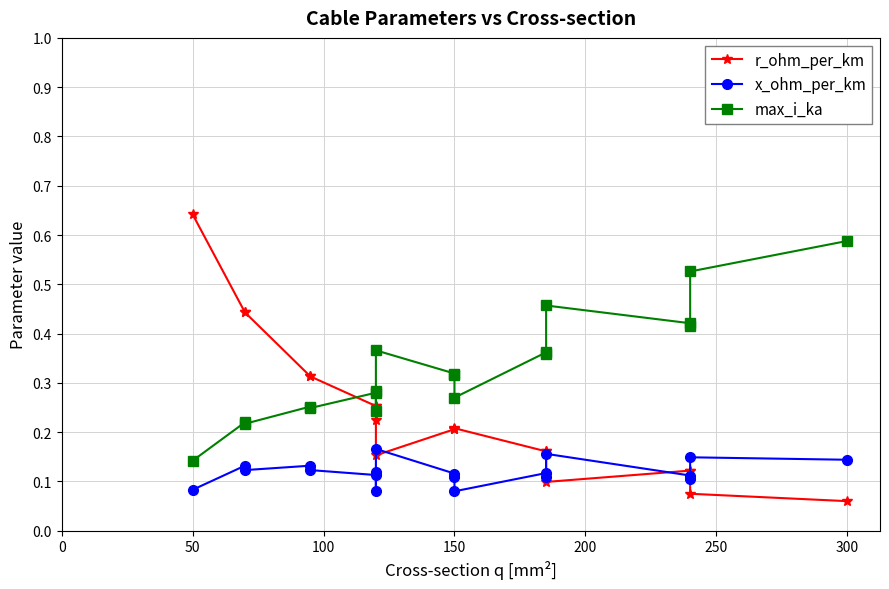

What is the maximum value shown in the chart?

0.6